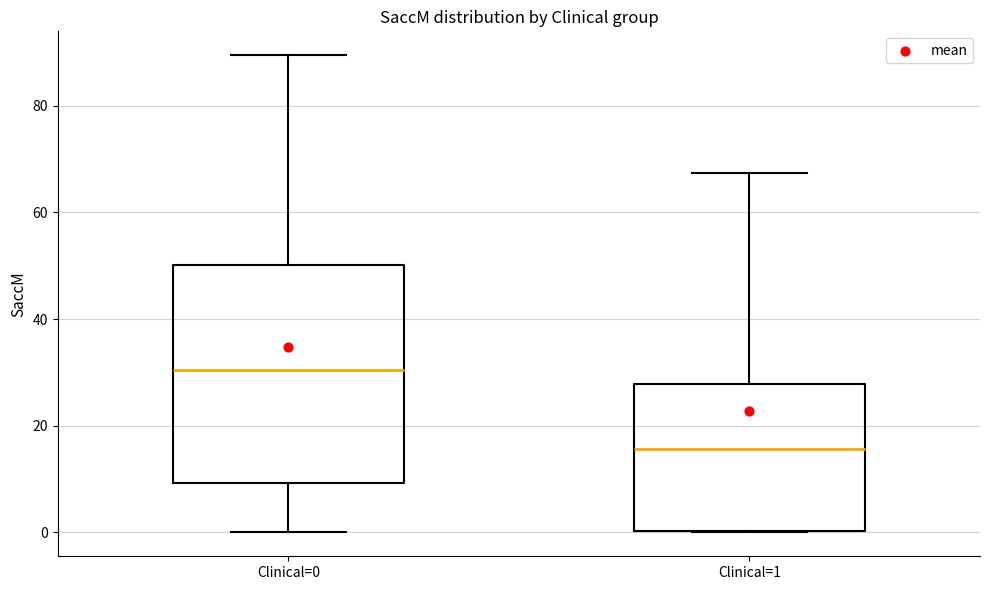

Reading left to right, transcribe this box plot: for each box, give where its median line is, the range the box spans, and where its two whiskers end, as read against the y-axis. The values are not printed on the chart, so give them approximately, as read against the axis.

Clinical=0: median 30, box 10 to 50, whiskers 0 to 90
Clinical=1: median 16, box 0 to 28, whiskers 0 to 68